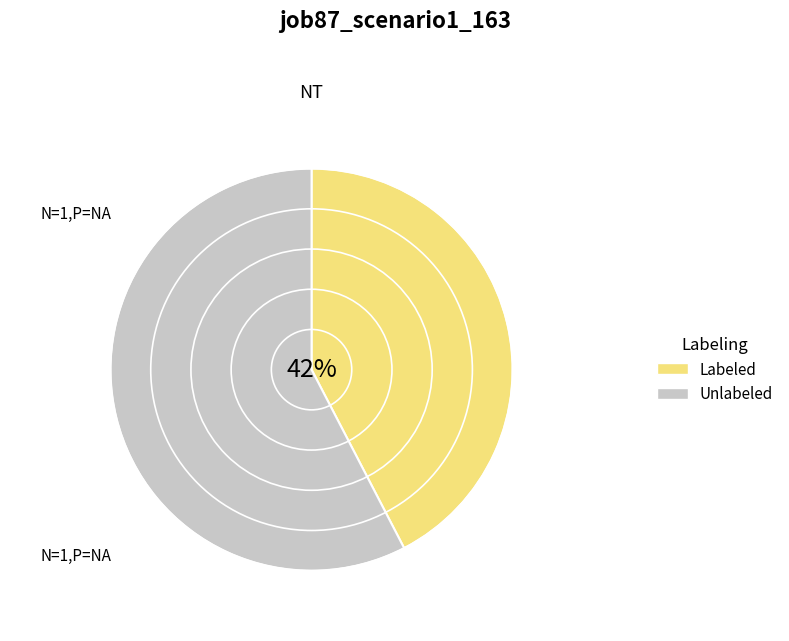

What percentage is the Labeled slice, to the nearest percent?

42%